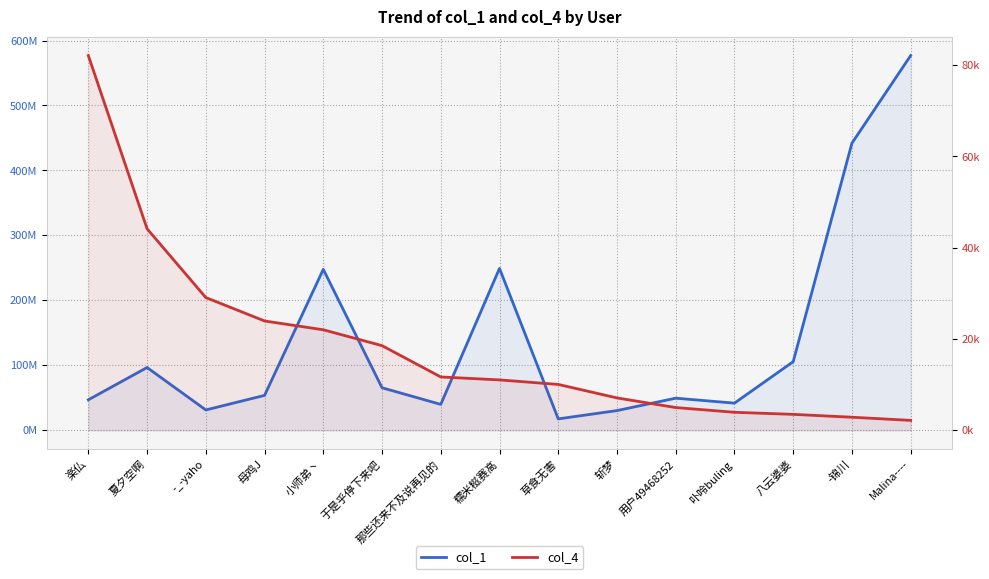

What position from the left is 用户49468252?

11